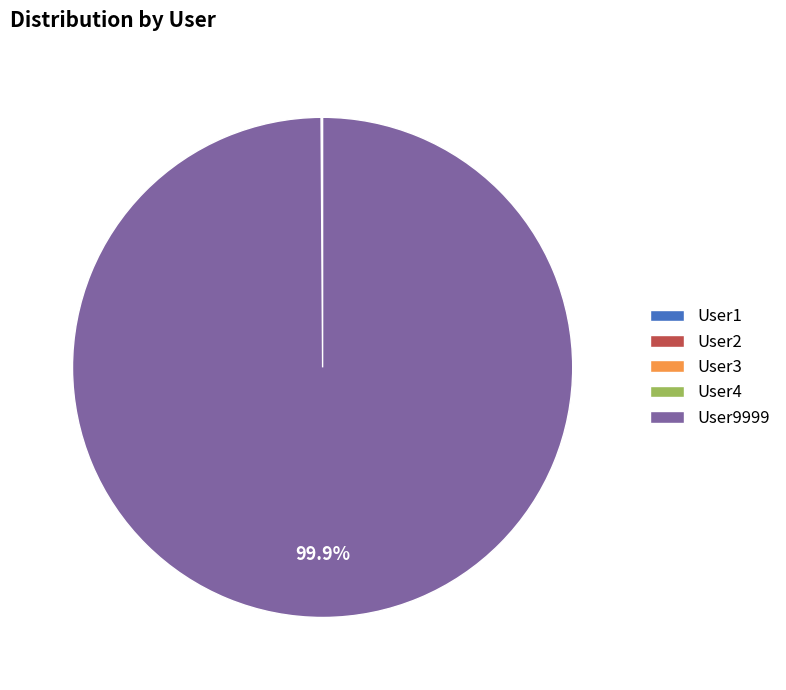

Is there any slice that represents more than half of the pie?

Yes